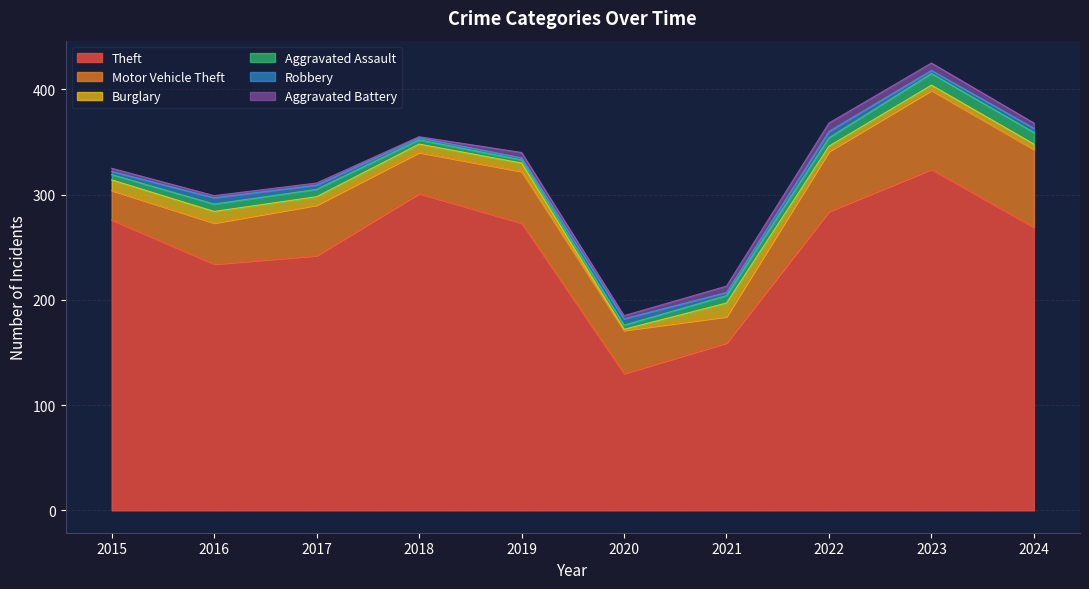

Is it true that Aggravated Assault equals 4 at 2022?

False